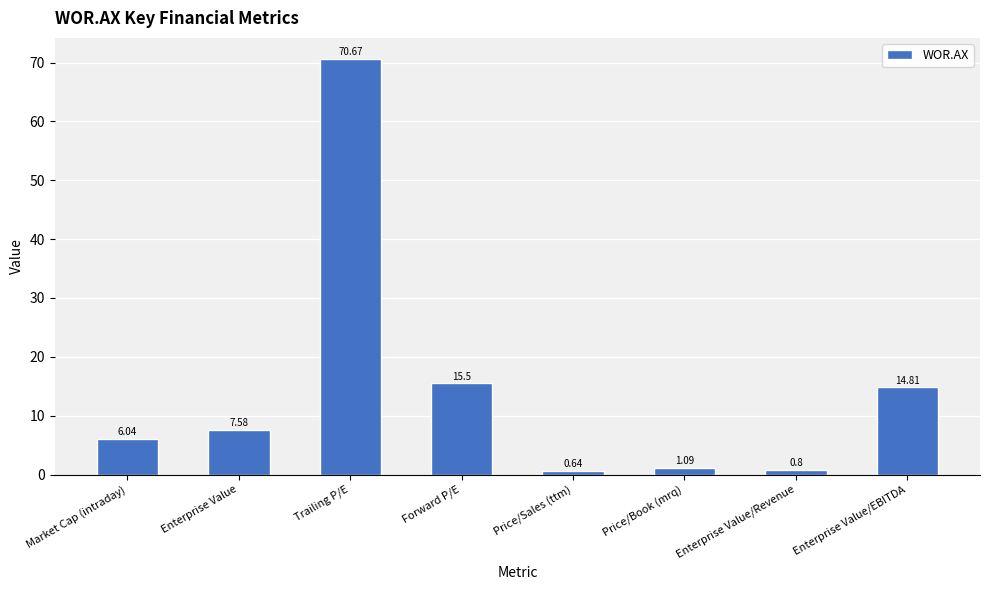

What is the label of the 1st bar from the right?

Enterprise Value/EBITDA